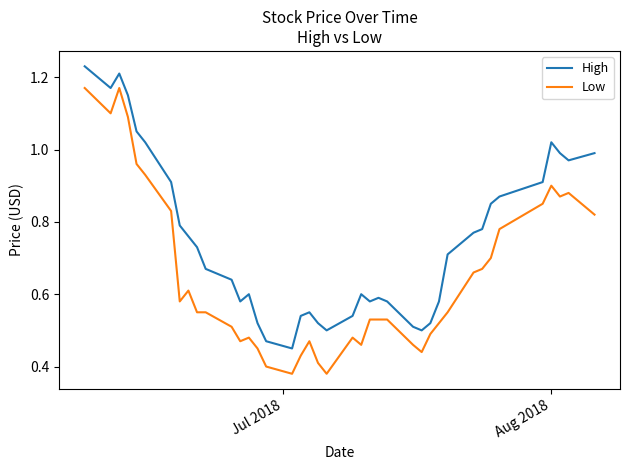

Which series has the widest spread of values?

Low